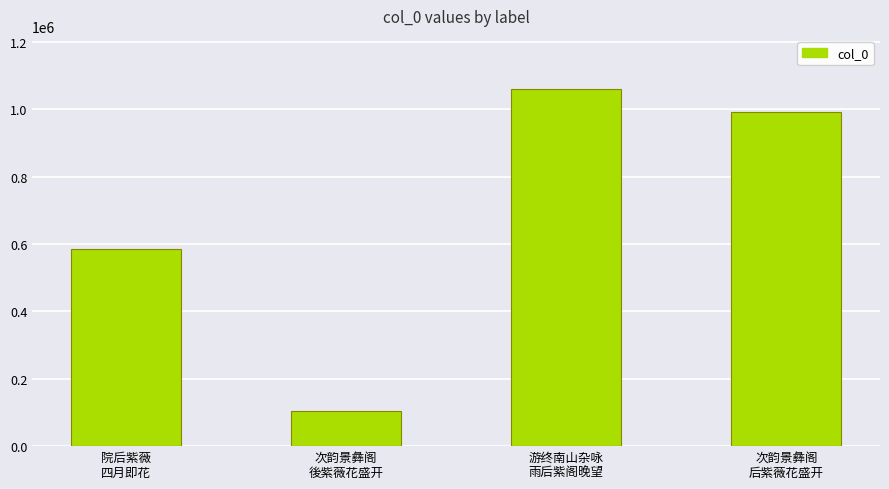

Reading left to right, transcribe all the data shown in this chart.

院后紫薇
四月即花=583736	次韵景彝阁
後紫薇花盛开=103544	游终南山杂咏
雨后紫阁晚望=1058694	次韵景彝阁
后紫薇花盛开=990944